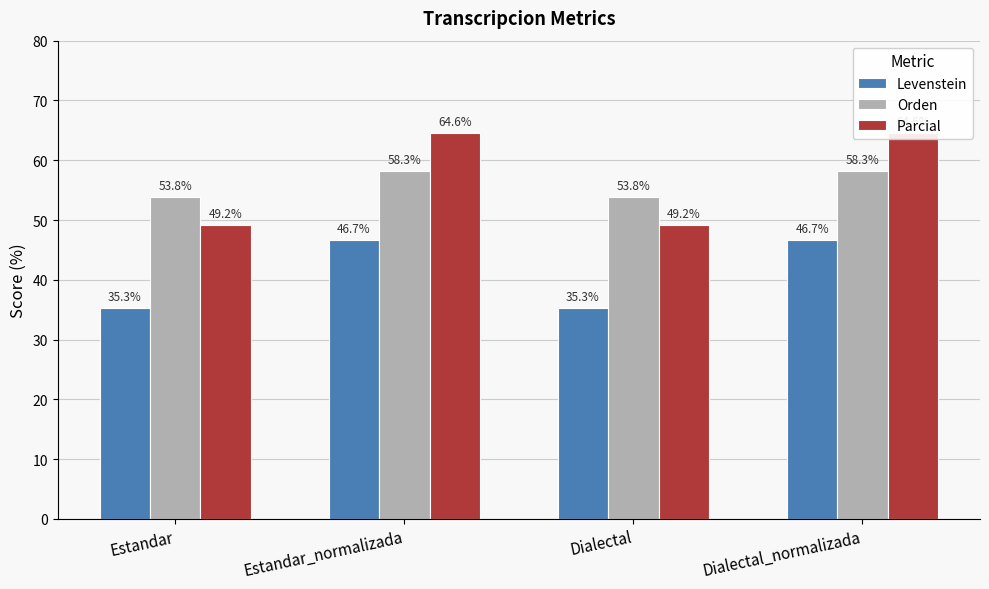

What is the average value of the Levenstein series?

41.0